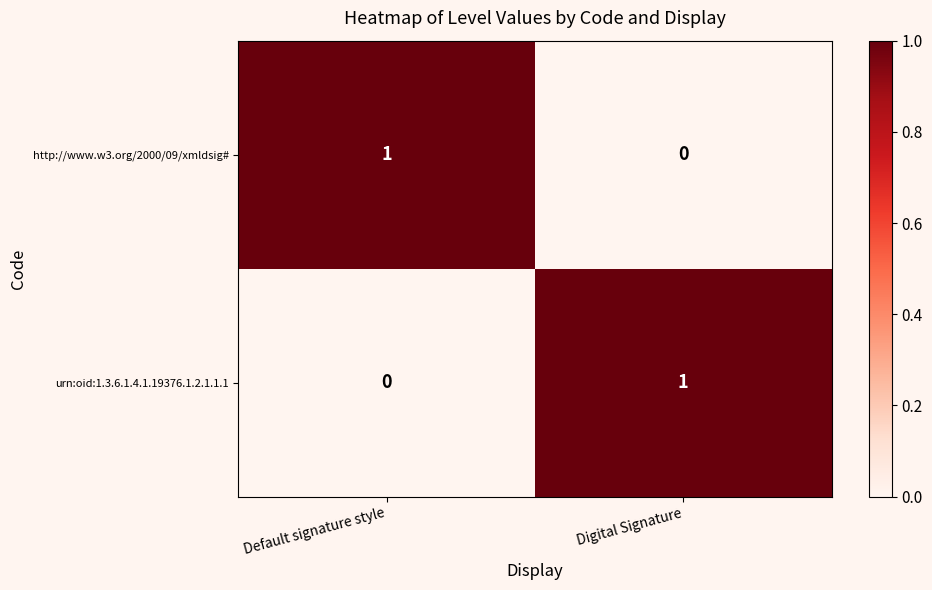

Which category has the lowest value in the urn:oid:1.3.6.1.4.1.19376.1.2.1.1.1 series?

Default signature style